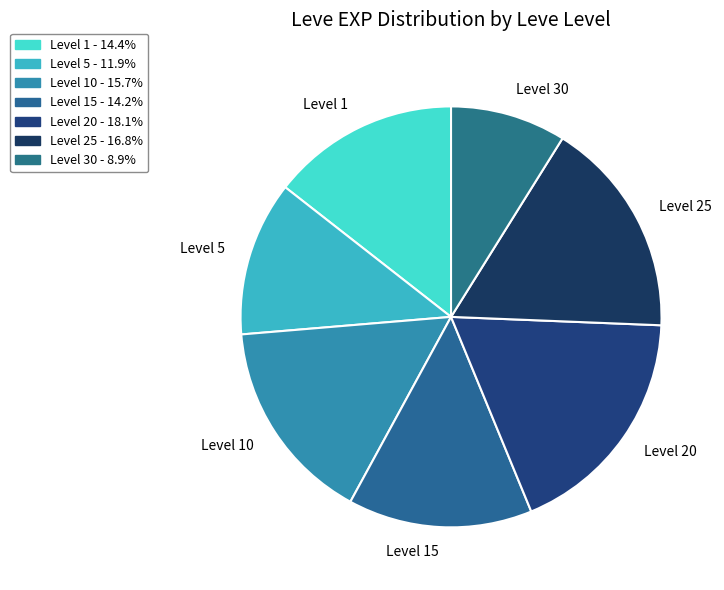

Is the sum of Level 15 and Level 5 greater than half?

No